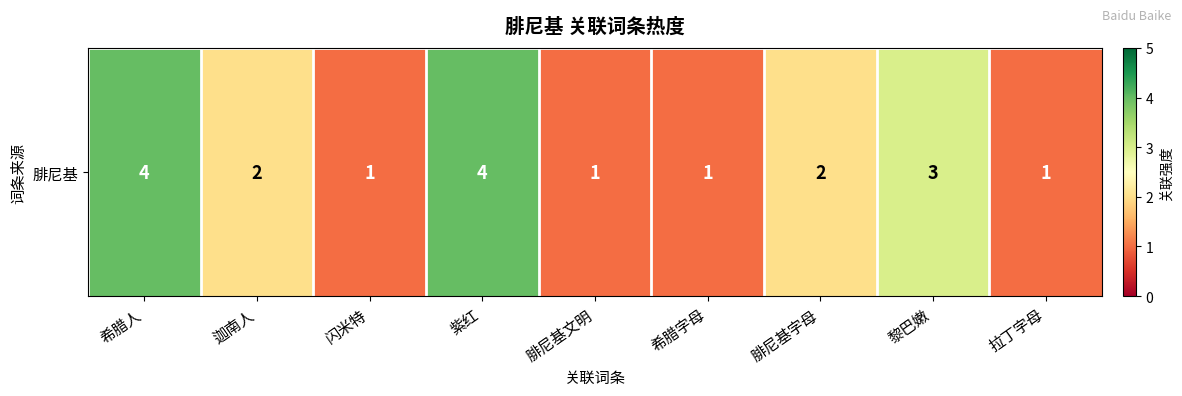

How many categories are shown in the chart?

9